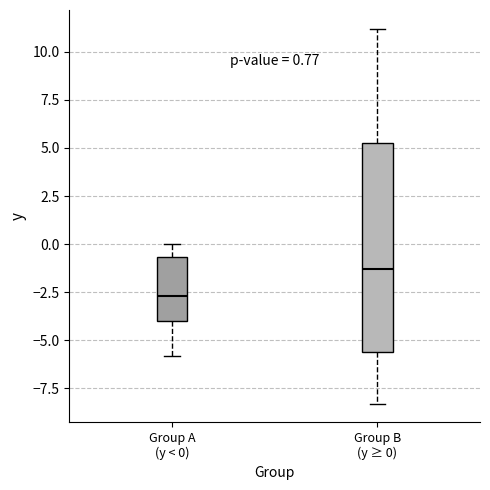

Which box is the tallest, from its lower edge to its upper edge?

Group B (y ≥ 0)